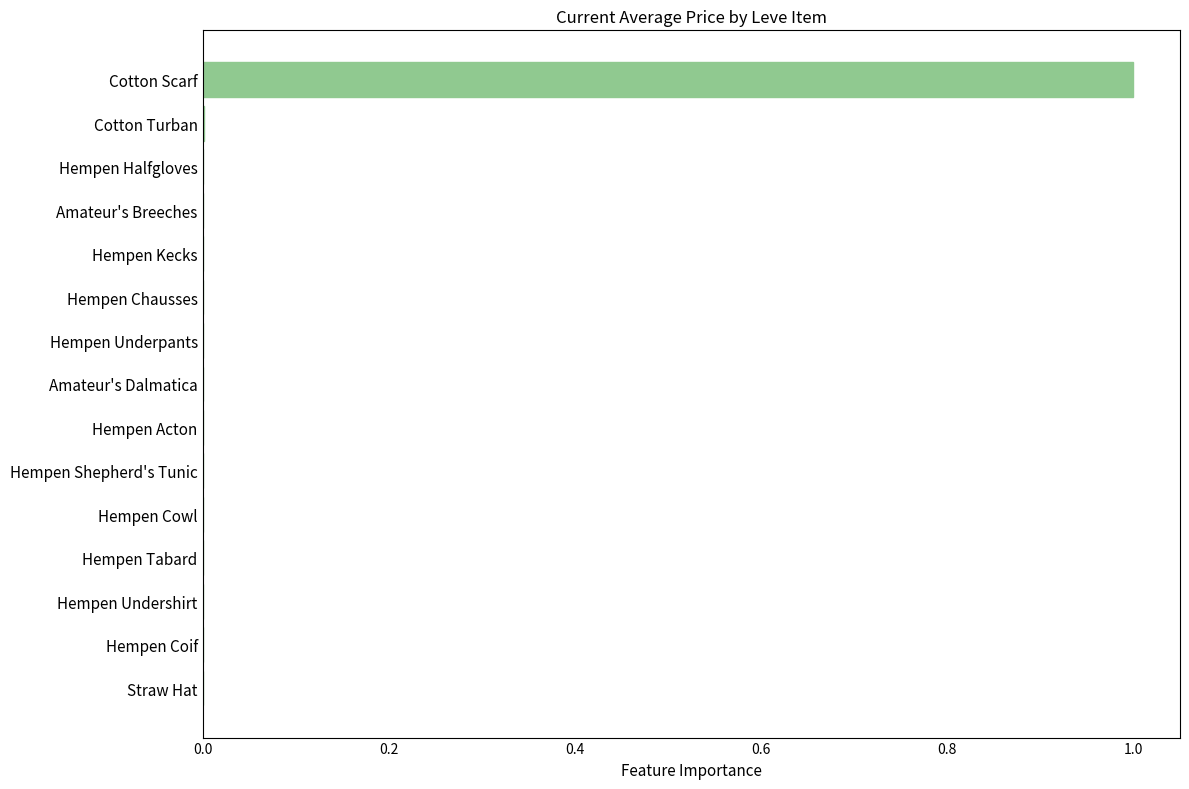

How many series are shown in this chart?

1